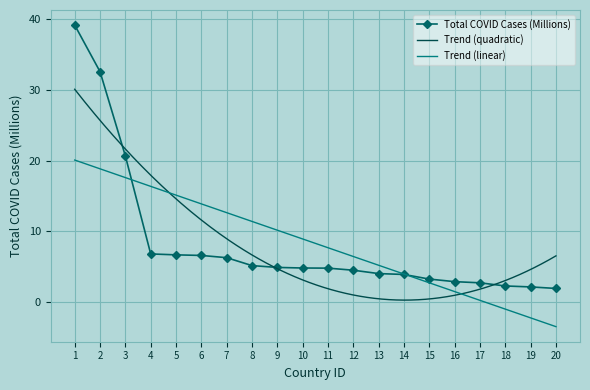

Where is Total COVID Cases (Millions) nearest to the value 20?

3